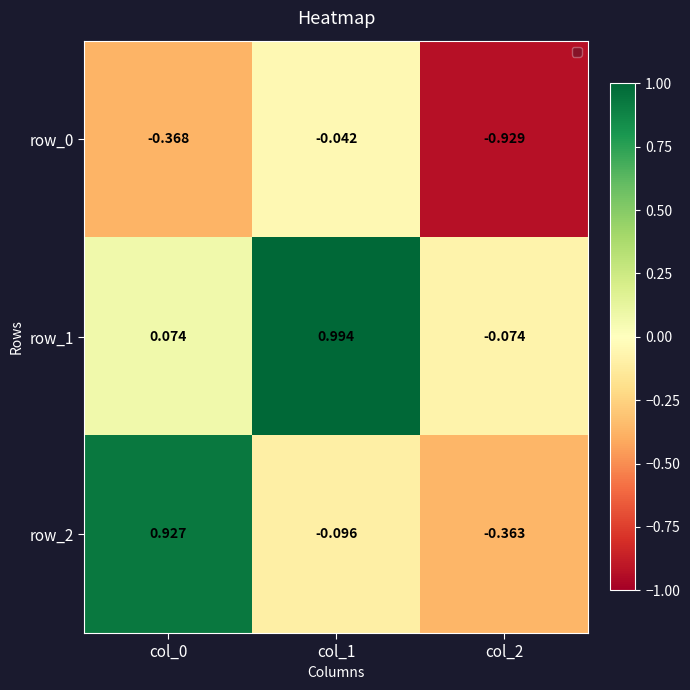

The value of row_1 at col_1 is 0.6. True or false?

False